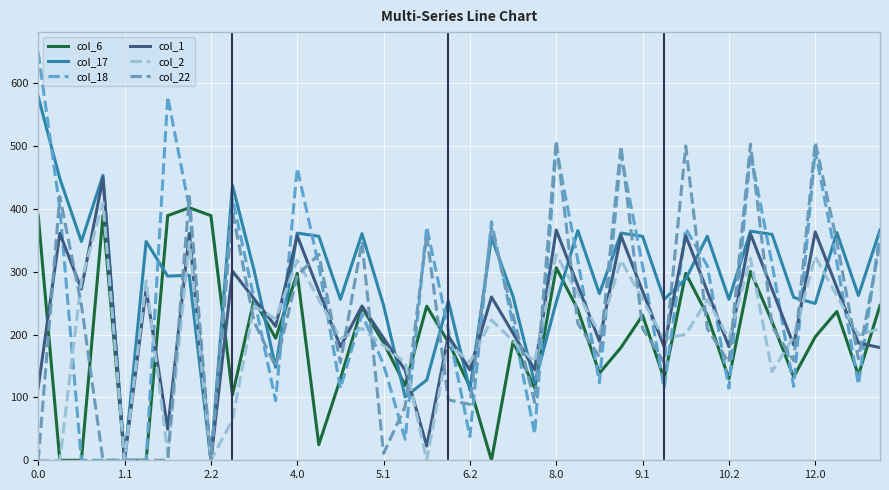

Rank the series by their maximum value, from highest to lowest.

col_18, col_17, col_22, col_1, col_2, col_6